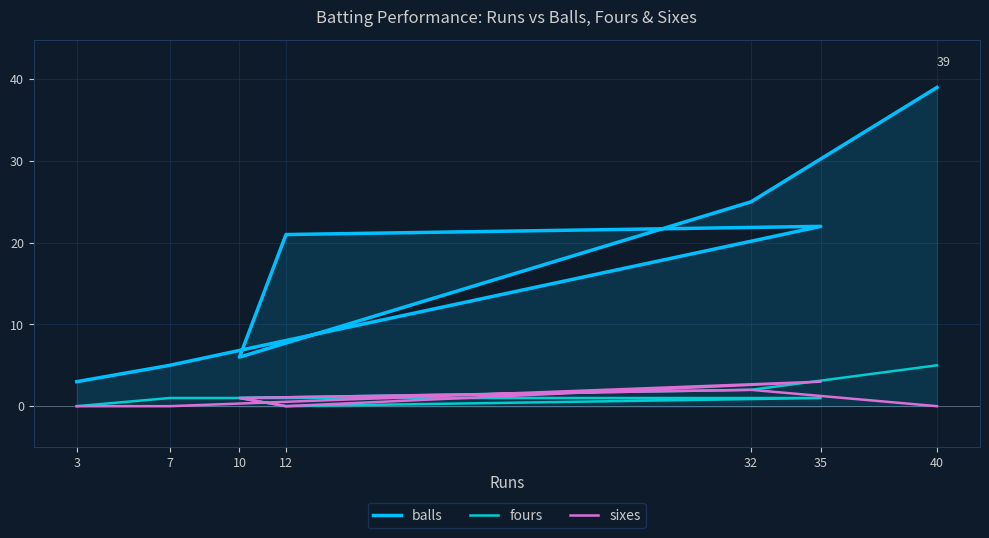

True or false: balls and fours intersect in this chart.

False